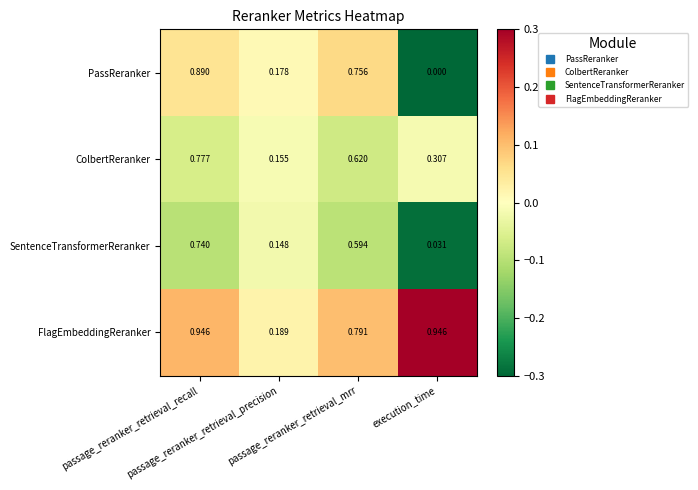

Rank the series at passage_reranker_retrieval_mrr from highest to lowest value.

FlagEmbeddingReranker, PassReranker, ColbertReranker, SentenceTransformerReranker